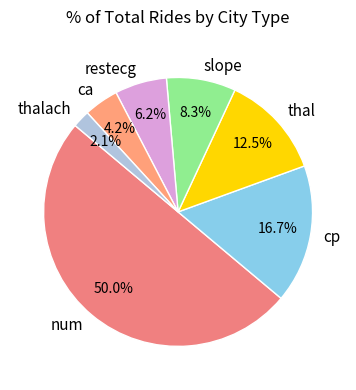

What portion of the pie excludes thal?

87.5%